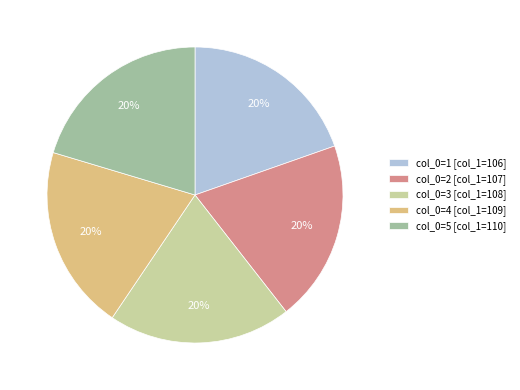

How many slices are in this pie chart?

5